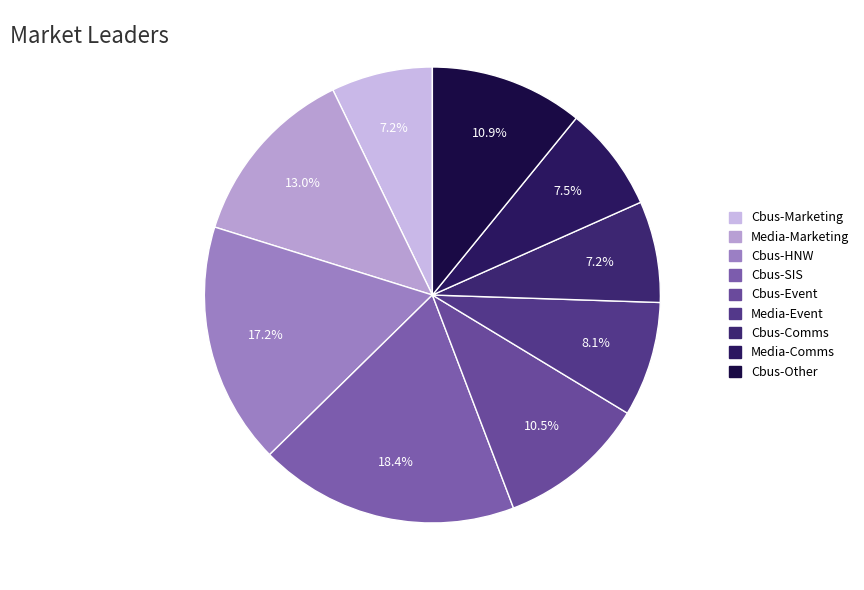

The Media-Marketing slice represents 24% of the pie. True or false?

False